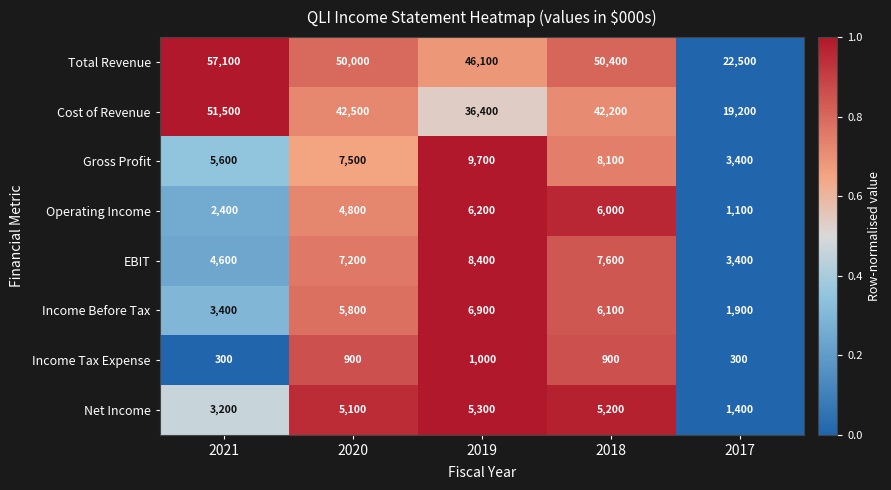

At 2019, list the series in order from largest to smallest.

Total Revenue, Cost of Revenue, Gross Profit, EBIT, Income Before Tax, Operating Income, Net Income, Income Tax Expense